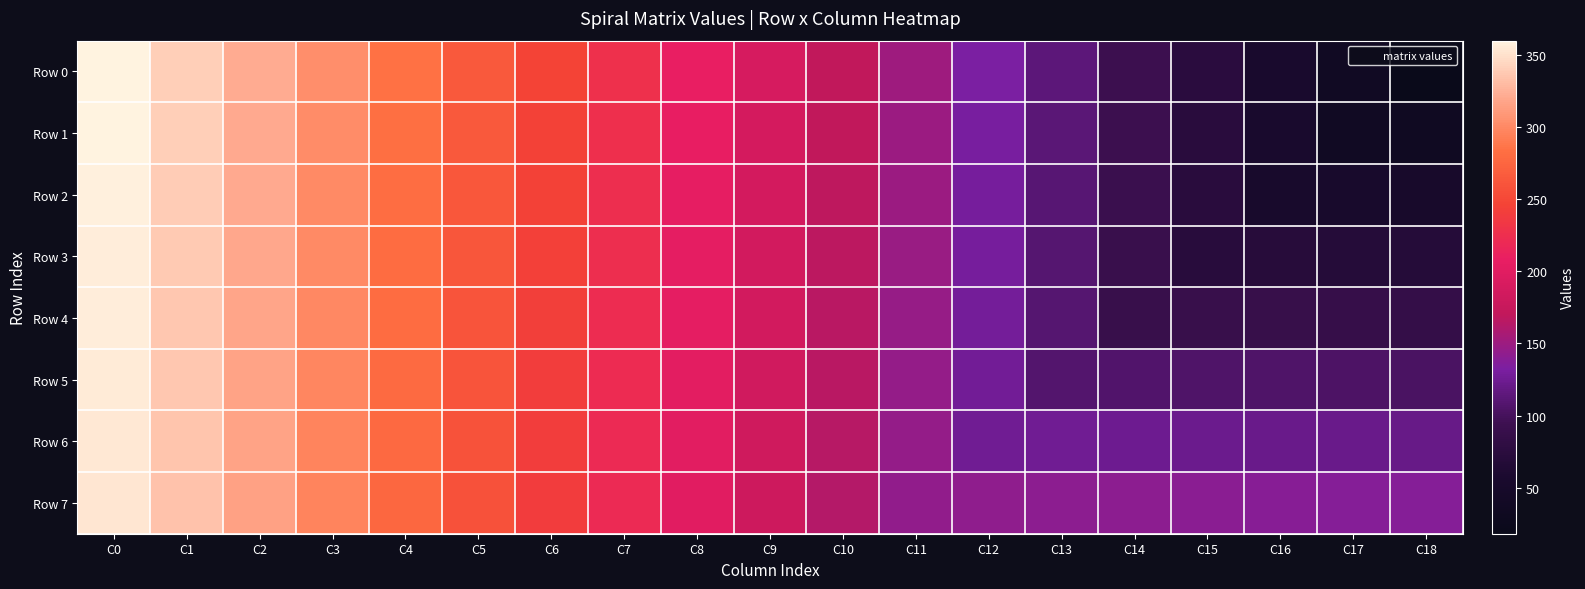

What is the total value across all series at C12?

1046